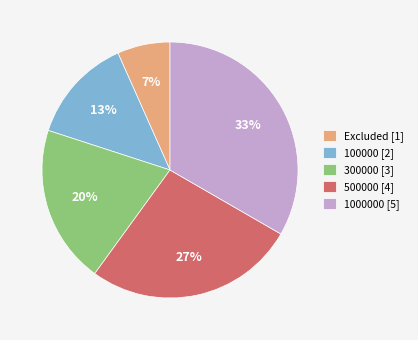

How many slices are in this pie chart?

5